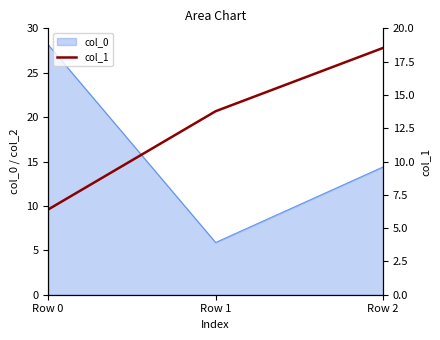

Rank the categories by value from lowest to highest.

Row 0, Row 1, Row 2